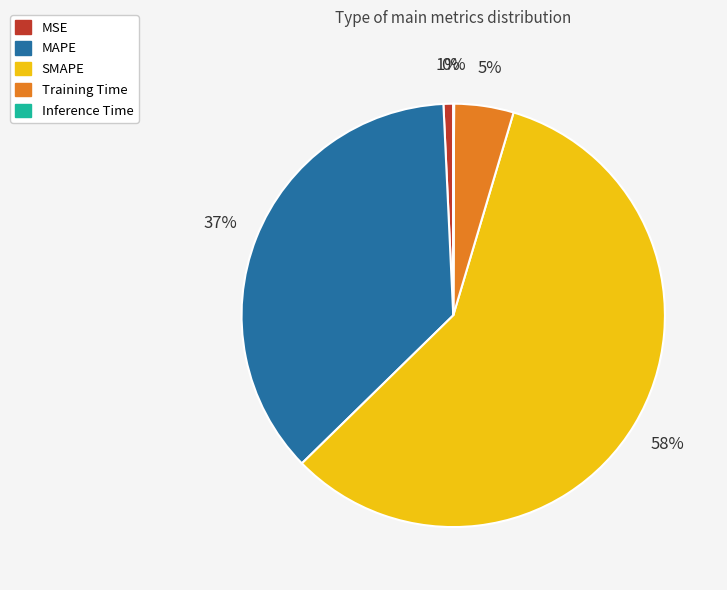

Is the sum of MAPE and Training Time greater than half?

No